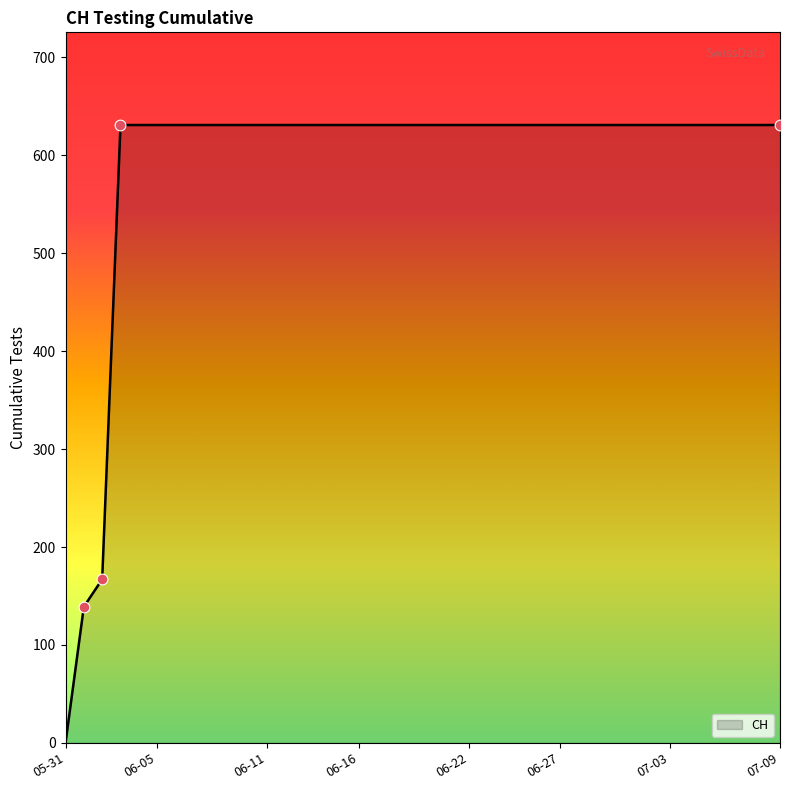

What is the greatest value displayed?

631